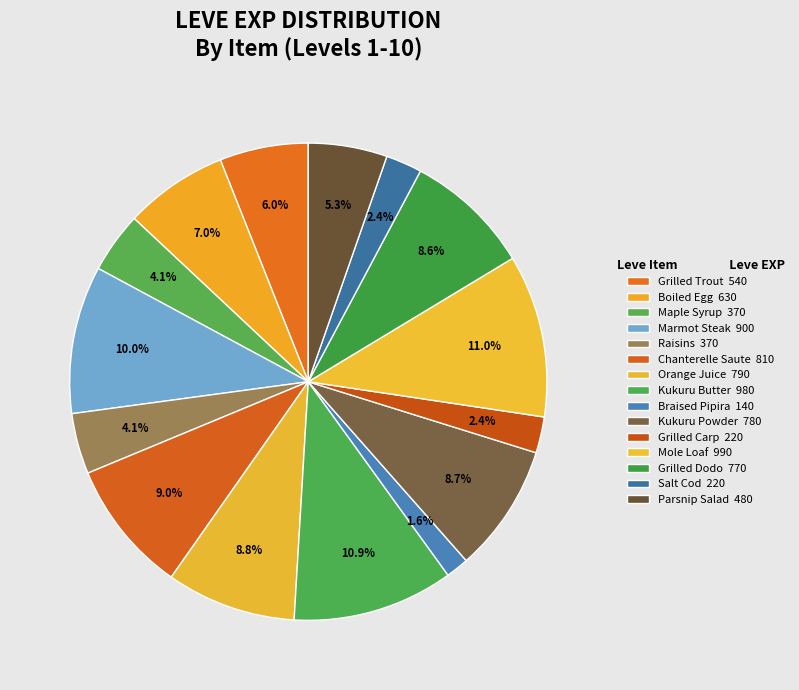

Is it true that Grilled Dodo is 9% of the pie?

True